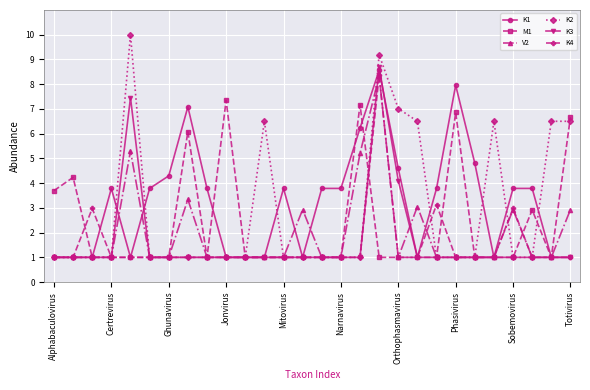

What is the maximum value shown in the chart?

10.0